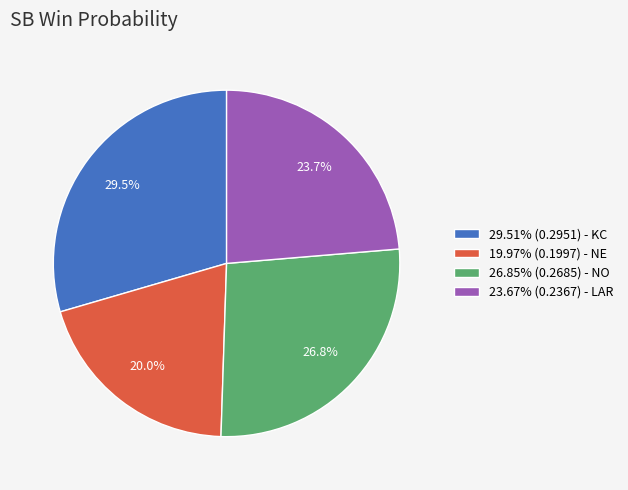

Does any single category account for the majority?

No